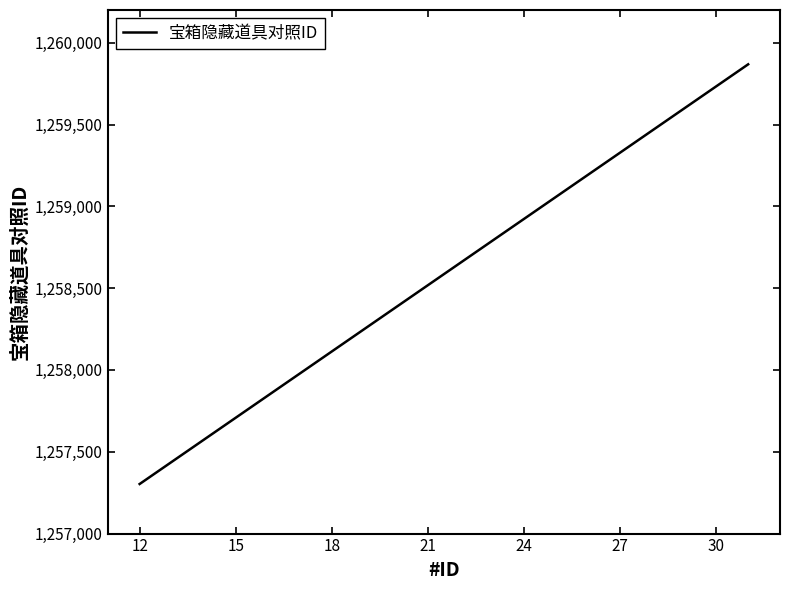

How many series are shown in this chart?

1